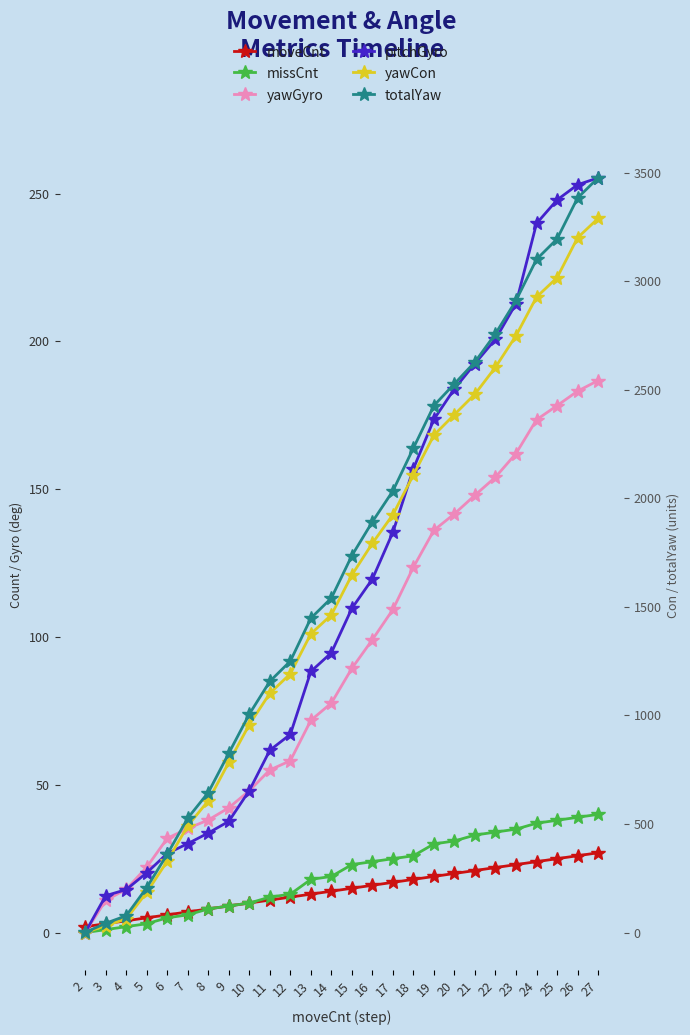

What is the spread (max minus min) of values at 25?

3169.3